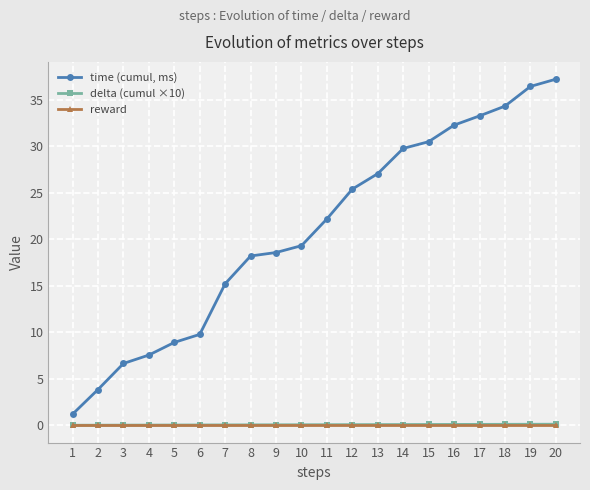

What is the approximate value of time (cumul, ms) at 7?

15.2